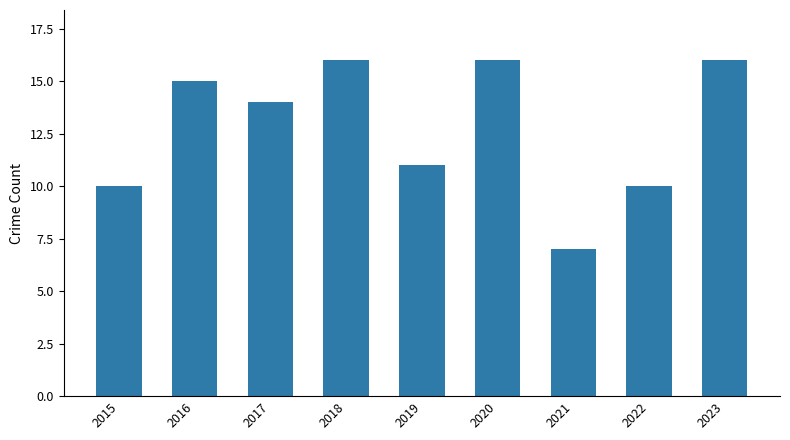

Reading left to right, transcribe all the data shown in this chart.

2015=10	2016=15	2017=14	2018=16	2019=11	2020=16	2021=7	2022=10	2023=16